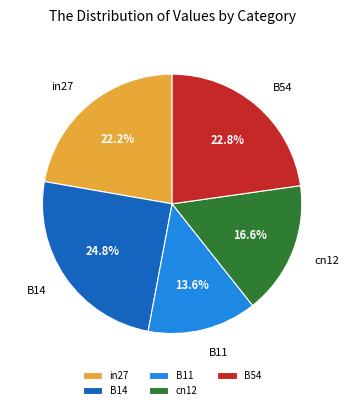

True or false: cn12 accounts for 24% of the total.

False